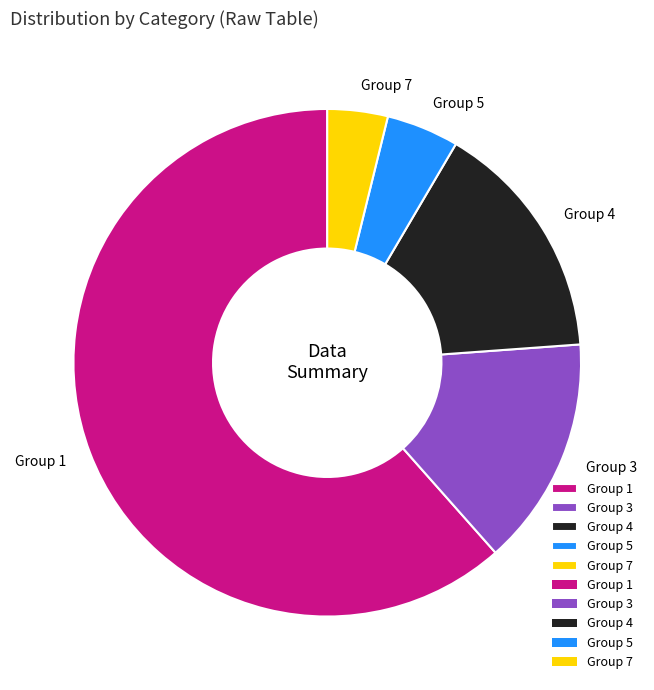

Rank the categories by value from highest to lowest.

Group 1, Group 4, Group 3, Group 5, Group 7